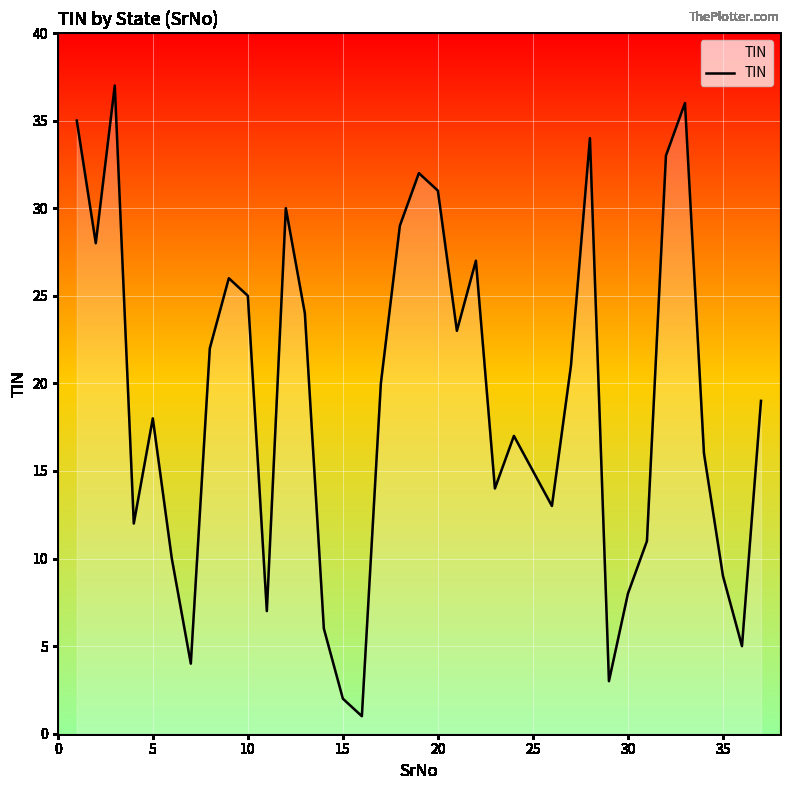

What is the difference between the maximum and minimum values?

36